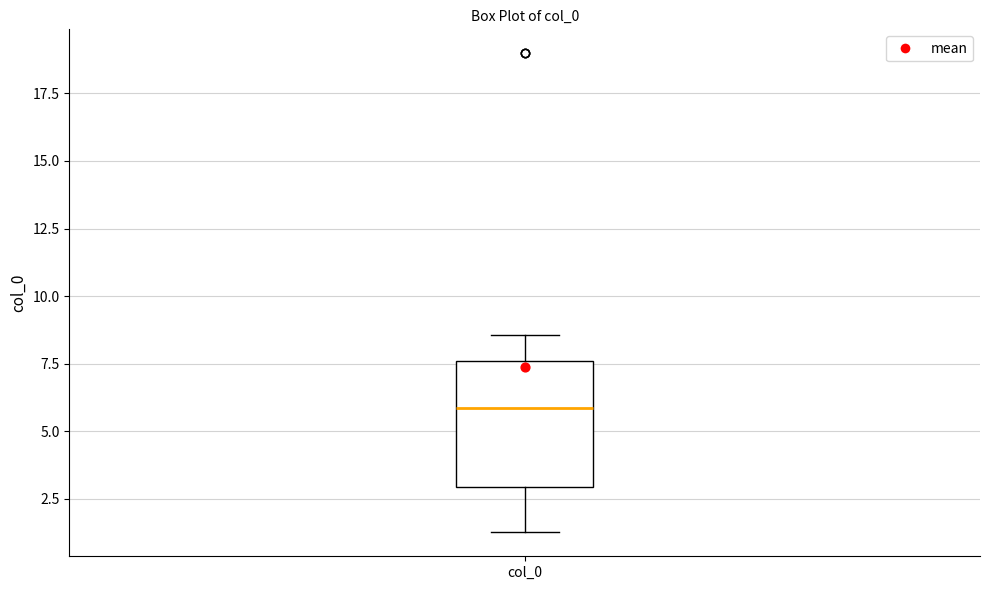

Read this box plot against the y-axis: the position of the median line, the range covered by the box, and the ends of both whiskers. The values are not printed on the chart, so give them approximately, as read against the axis.

median 6.0, box 3.0 to 7.5, whiskers 1.5 to 8.5